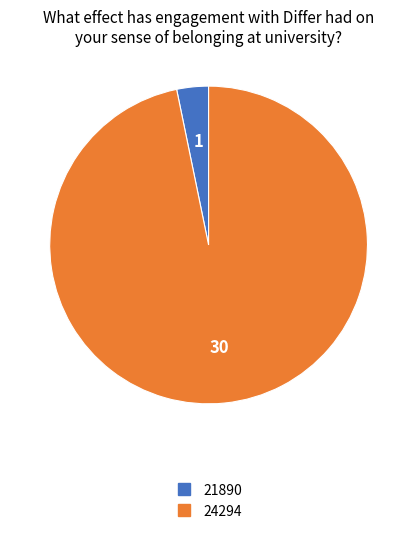

Which slice is the largest?

24294